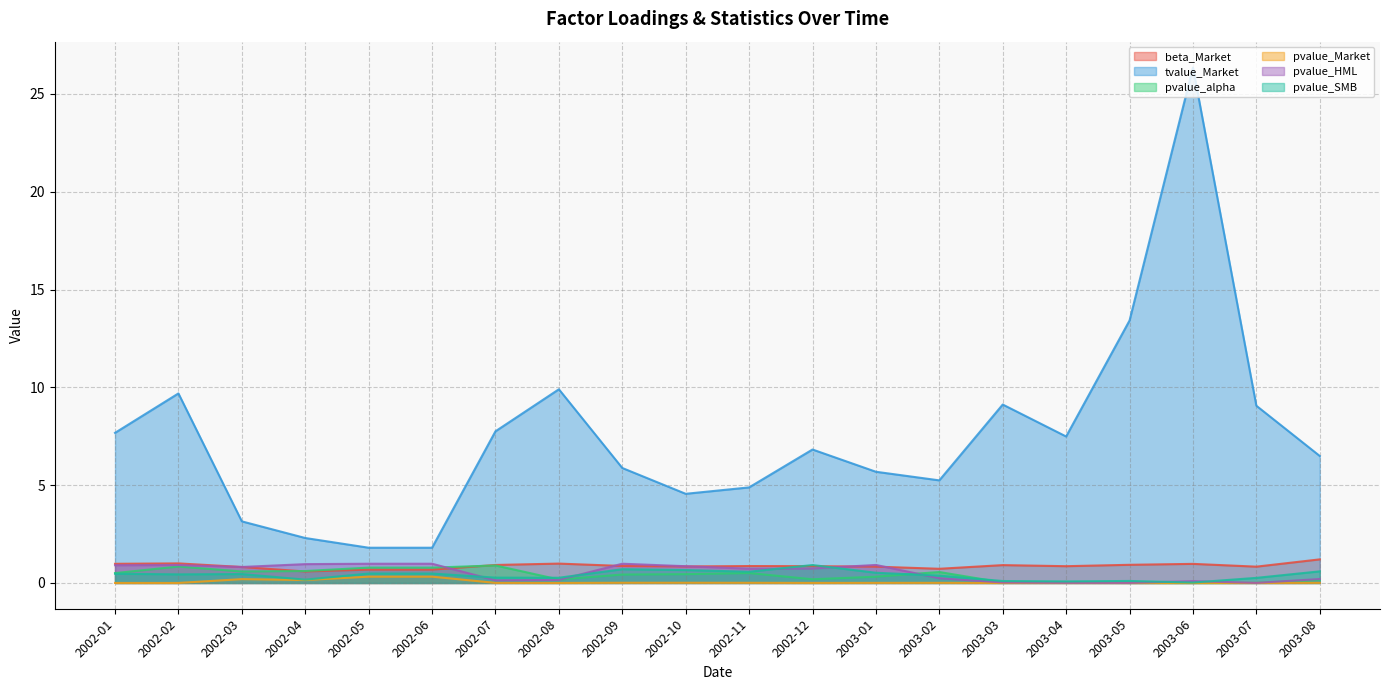

The value of beta_Market at 2003-08 is 2.0. True or false?

False